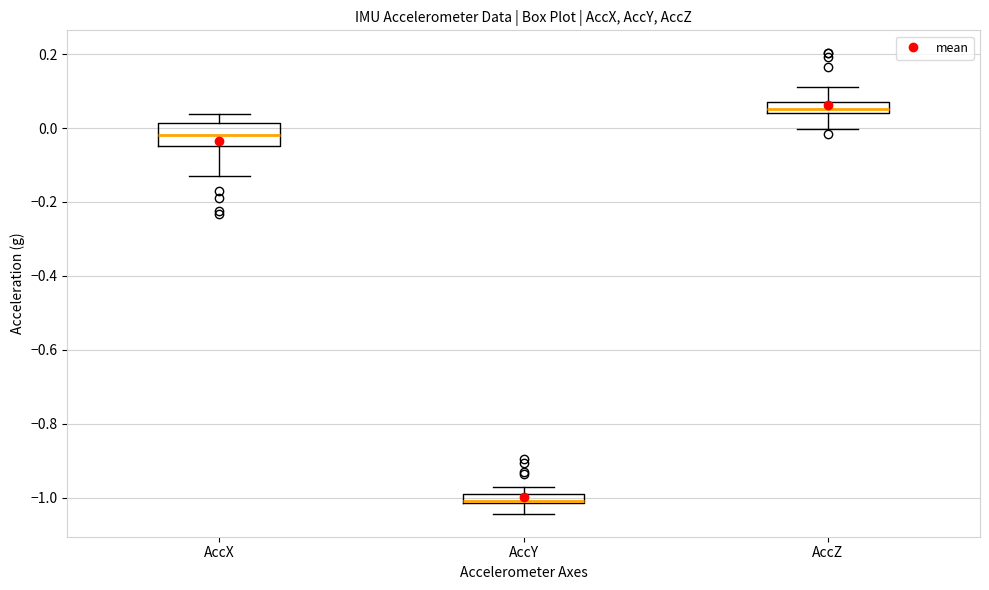

Comparing the boxes themselves (not the whiskers), which one is the tallest?

AccX